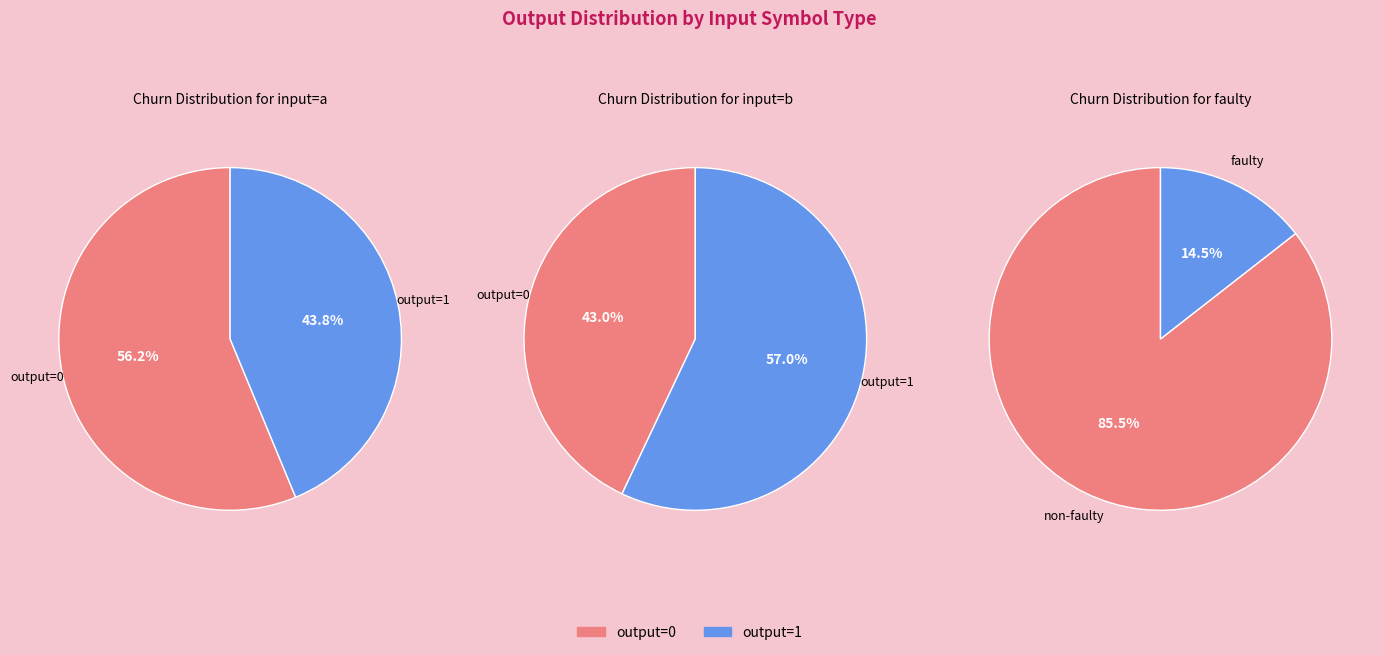

What percentage do 0 and 1 together represent?

100.0%